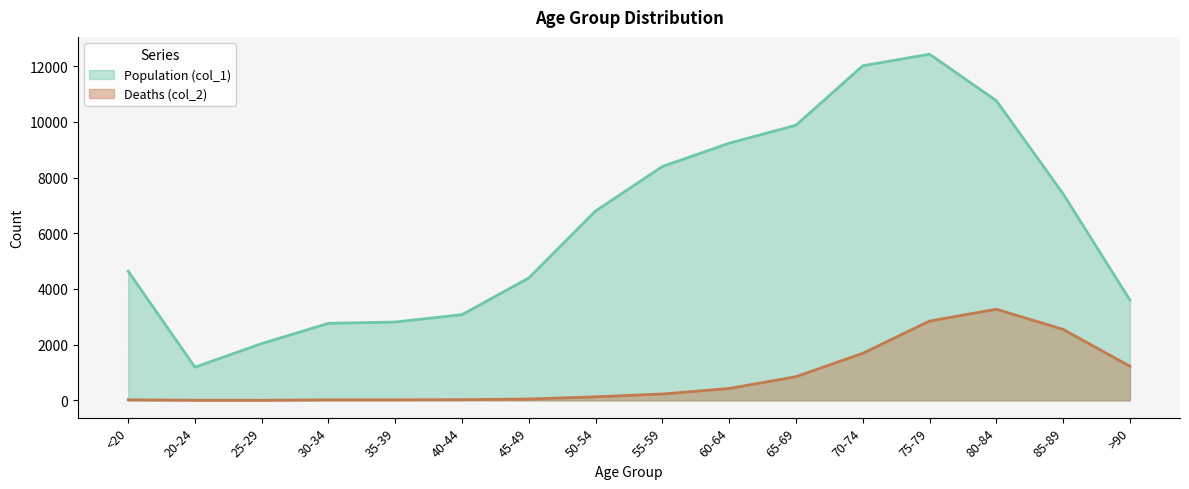

The value of Population (col_1) (line) at 80-84 is 6320. True or false?

False